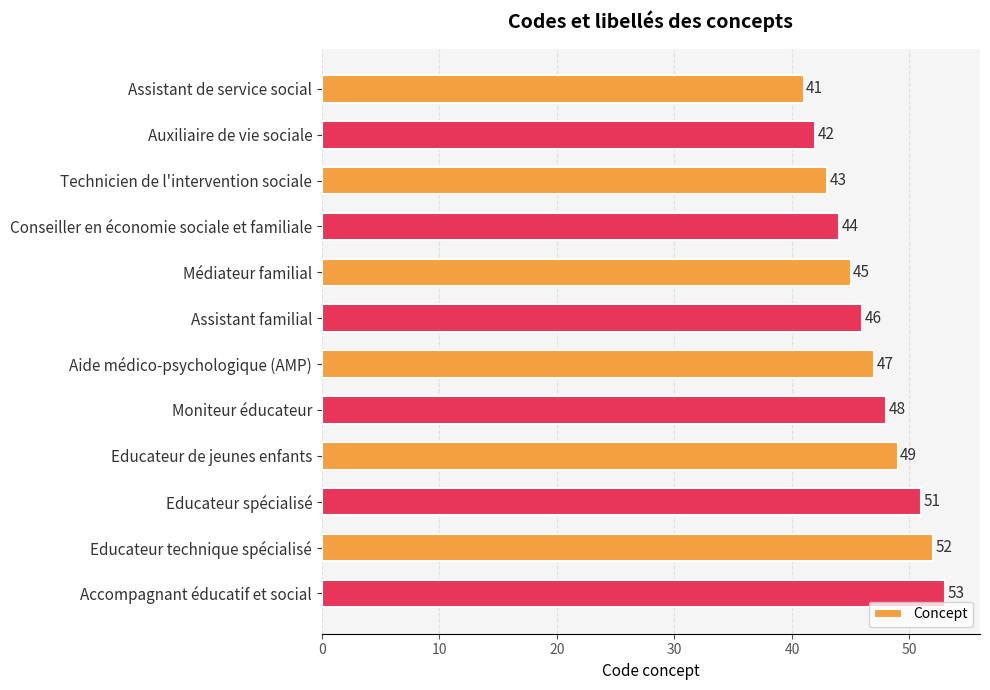

Reading bottom to top, extract all data points from this chart.

53	52	51	49	48	47	46	45	44	43	42	41